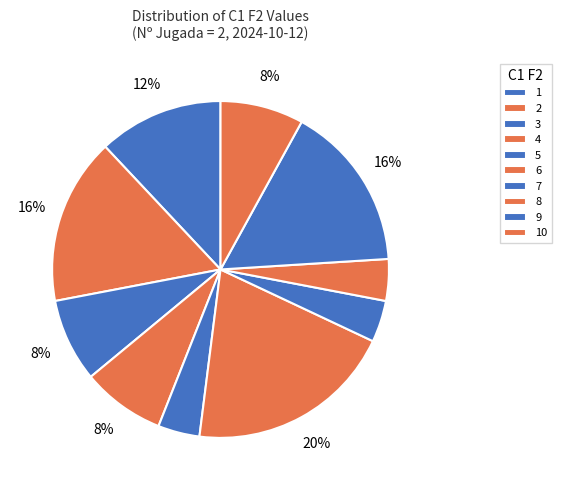

Is there a majority slice in this chart?

No